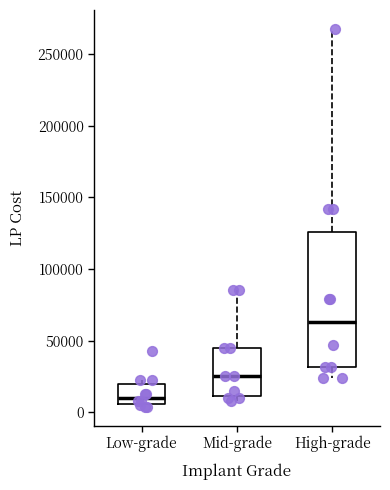

Where does the upper whisker of the box for High-grade end on the y-axis? The values are not printed on the chart, so give them approximately, as read against the axis.

270000